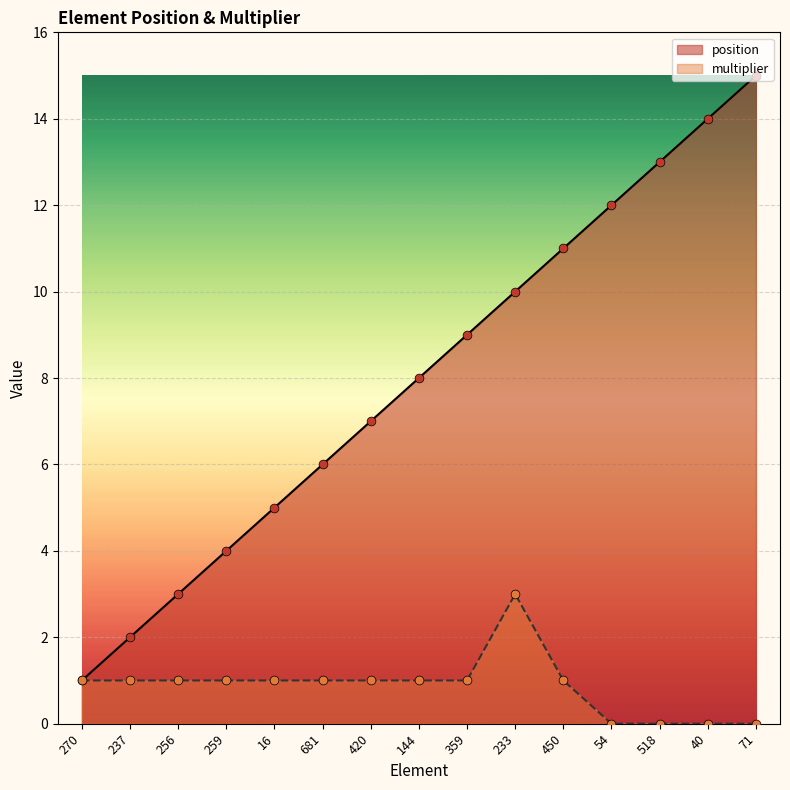

Which series reaches the minimum Y coordinate?

multiplier